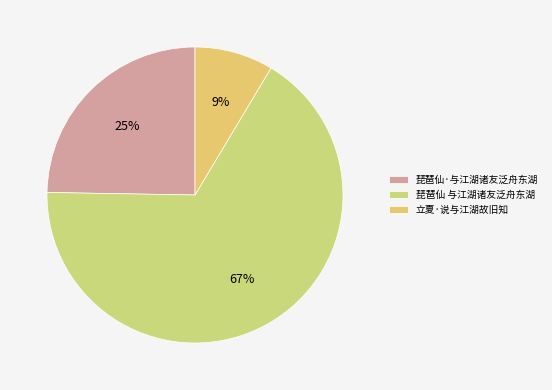

How many segments does this pie chart have?

3